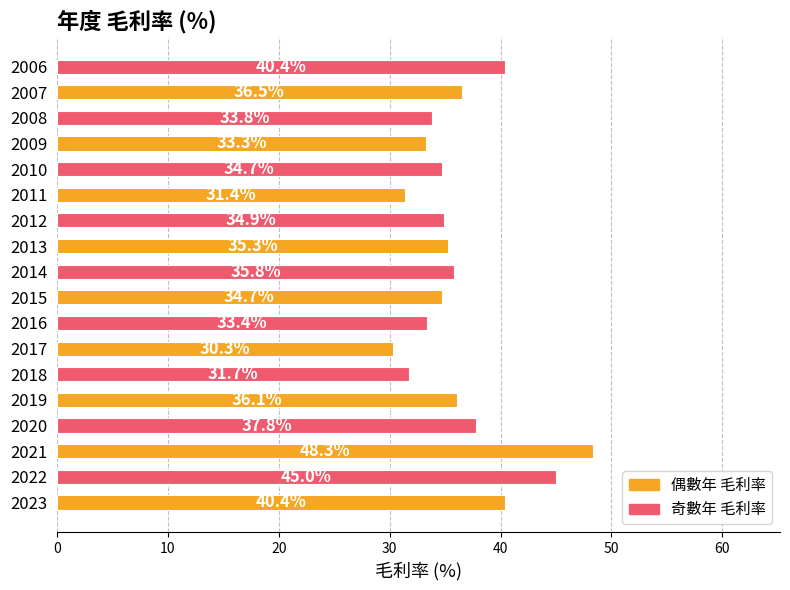

Is it true that the value at 2020 is 37.8?

True